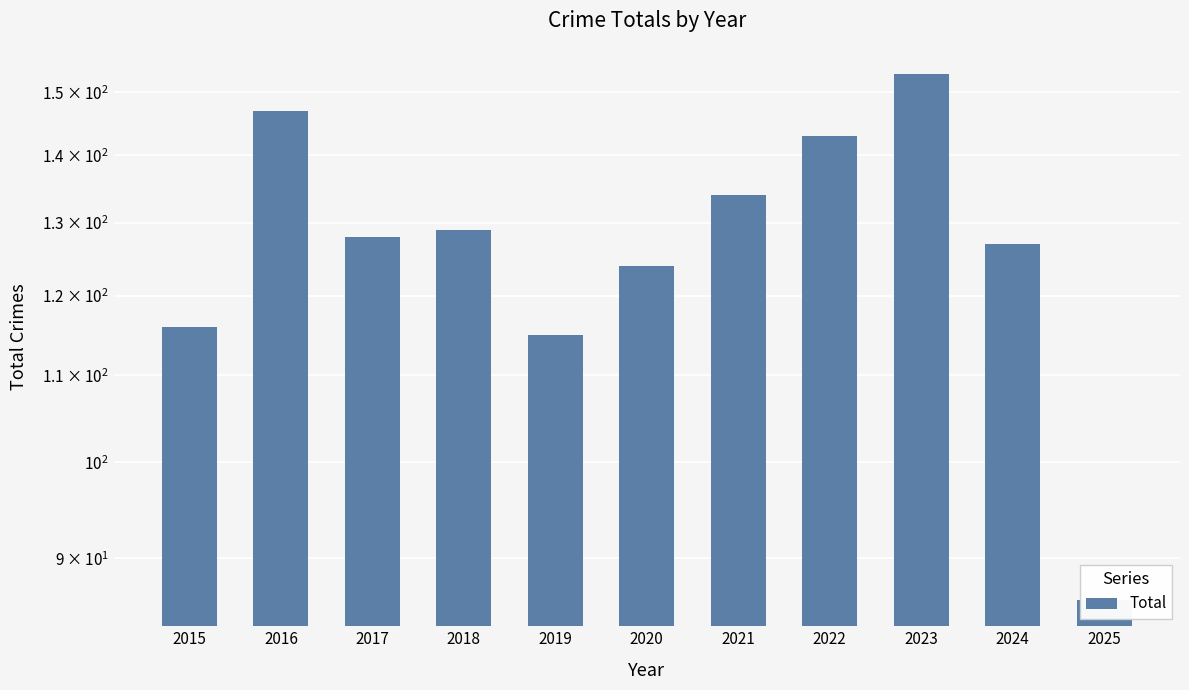

What is the greatest value displayed?

153